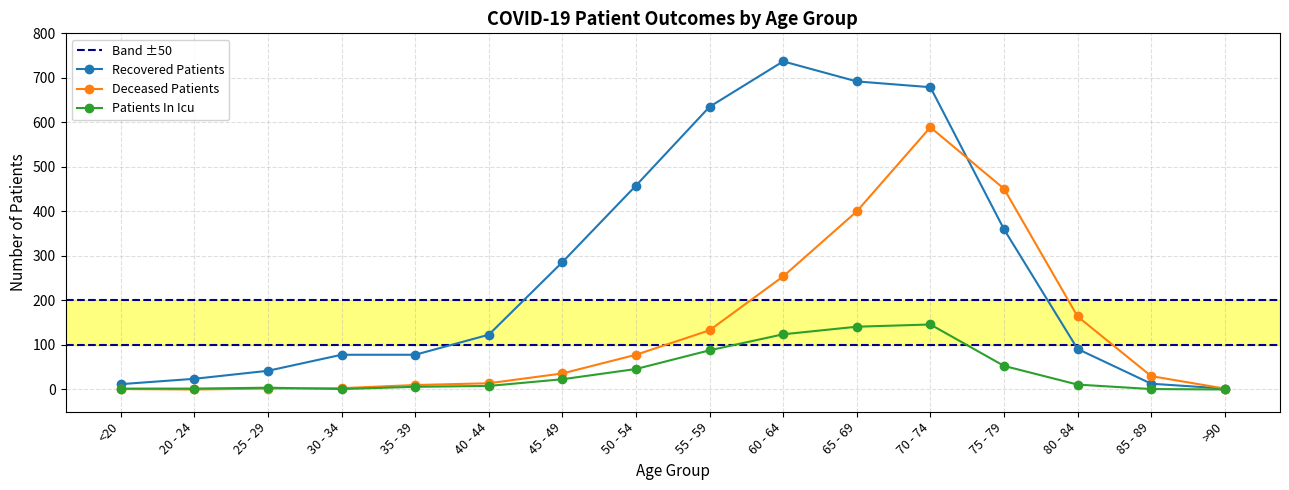

Between 75 - 79 and >90, which series saw the biggest shift?

deceased_patients